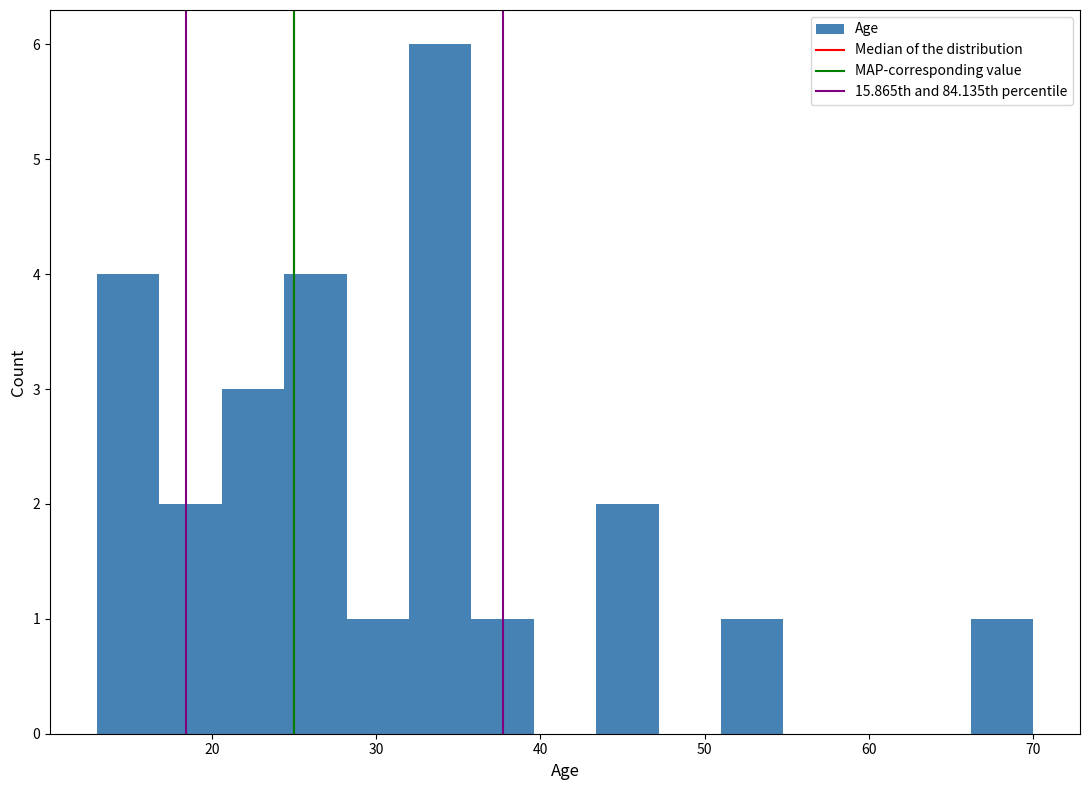

Around what value on the x-axis is the tallest bar? Give the approximate position of its centre, as read against the axis.

34